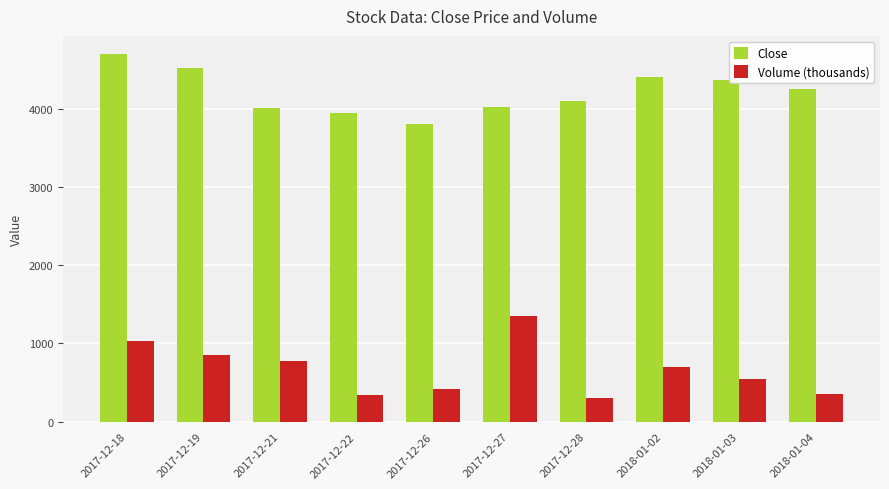

At which label is Volume (thousands) closest to 826?

2017-12-19